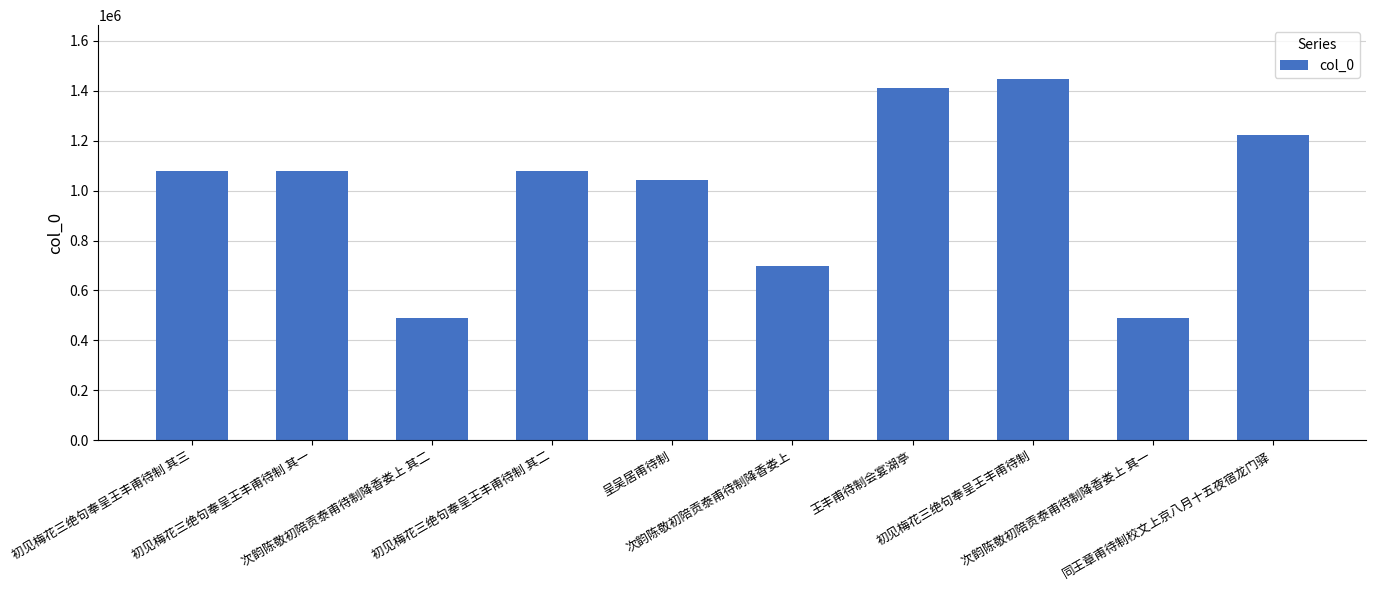

What is the approximate value at 王丰甫待制会宴湖亭, to the nearest 50?

1411900